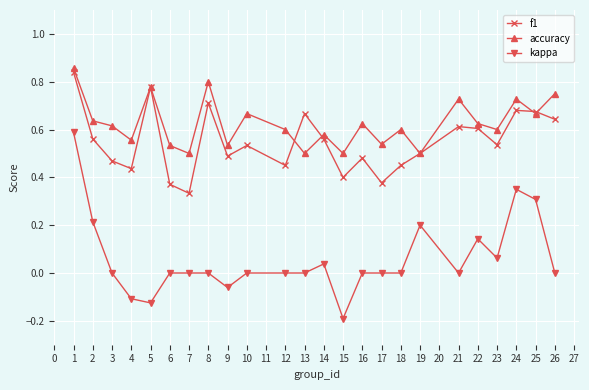

Rank the series by their maximum value, from highest to lowest.

accuracy, f1, kappa